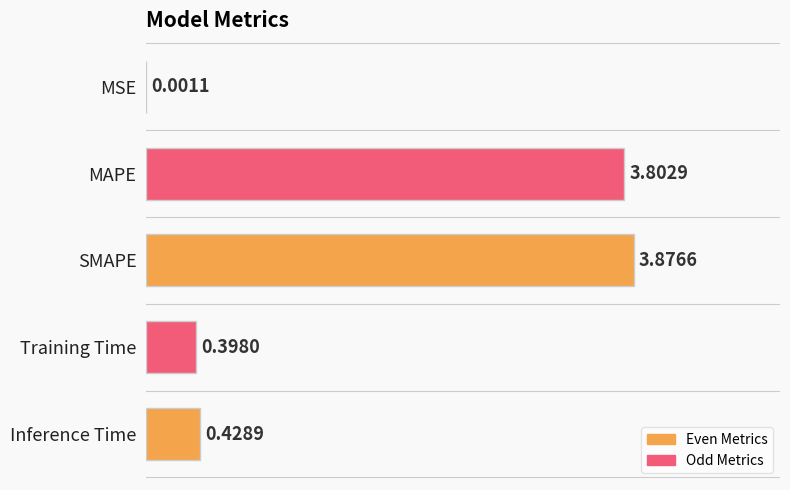

What is the sum of the values at Training Time and SMAPE?

4.3